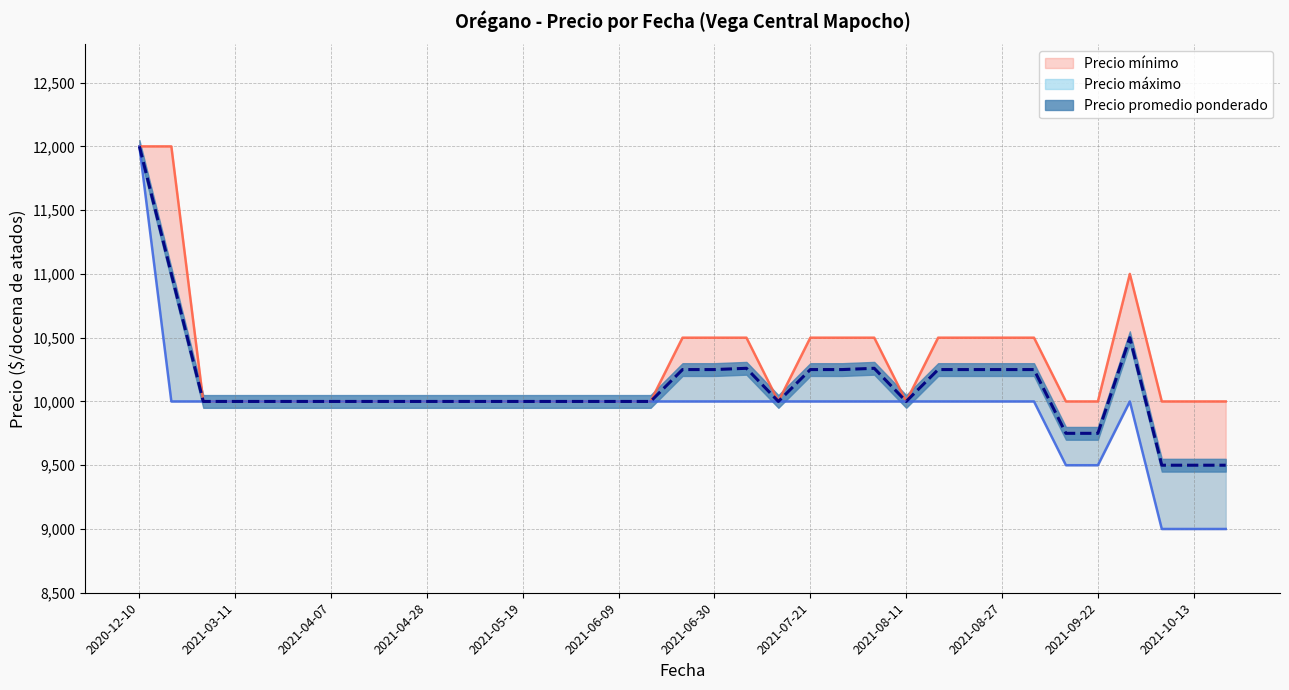

What is the sum of the Precio promedio ponderado values at 2021-08-04 and 2021-06-16?

20260